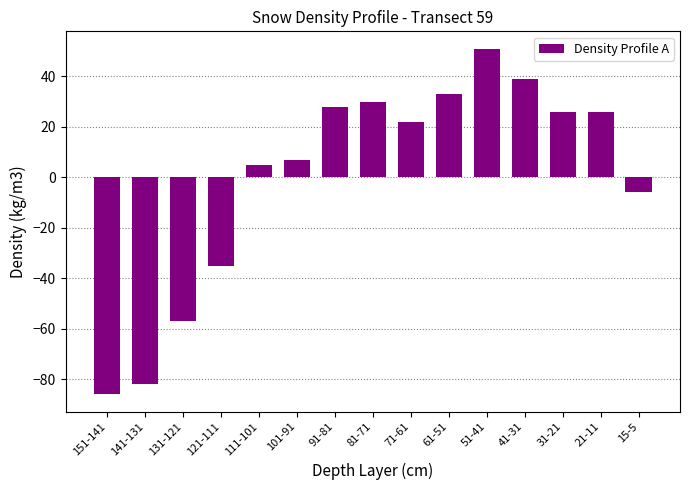

How many values are above zero?

10